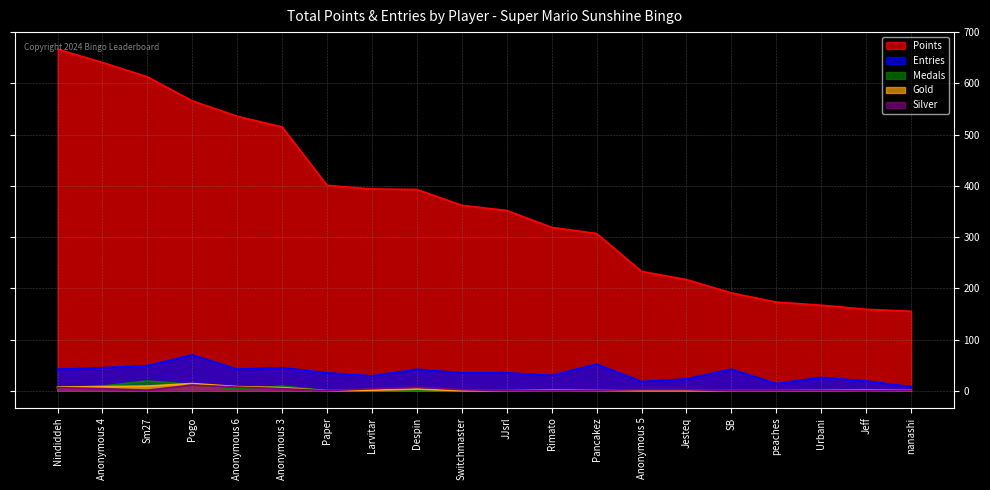

How many positive values does the Gold series have?

12